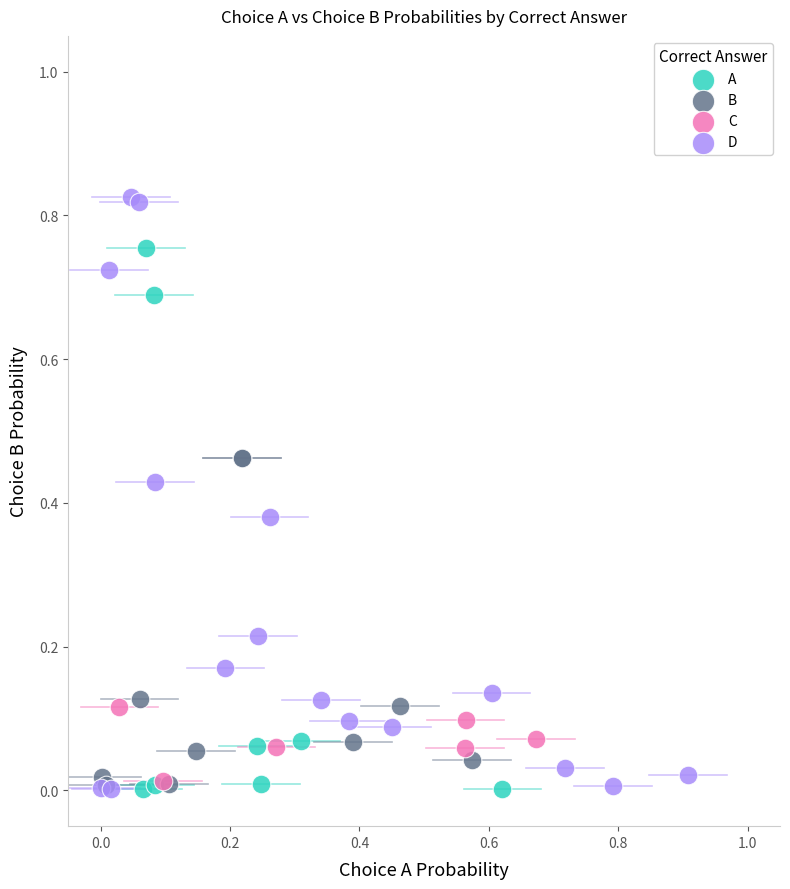

Which series reaches the maximum Y coordinate?

D